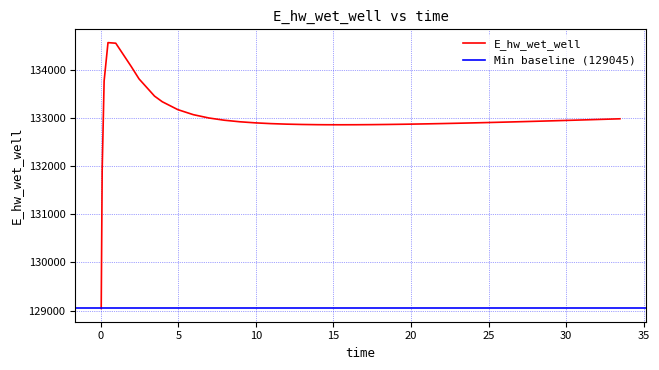

The value at 17.46875 is 218854.6. True or false?

False